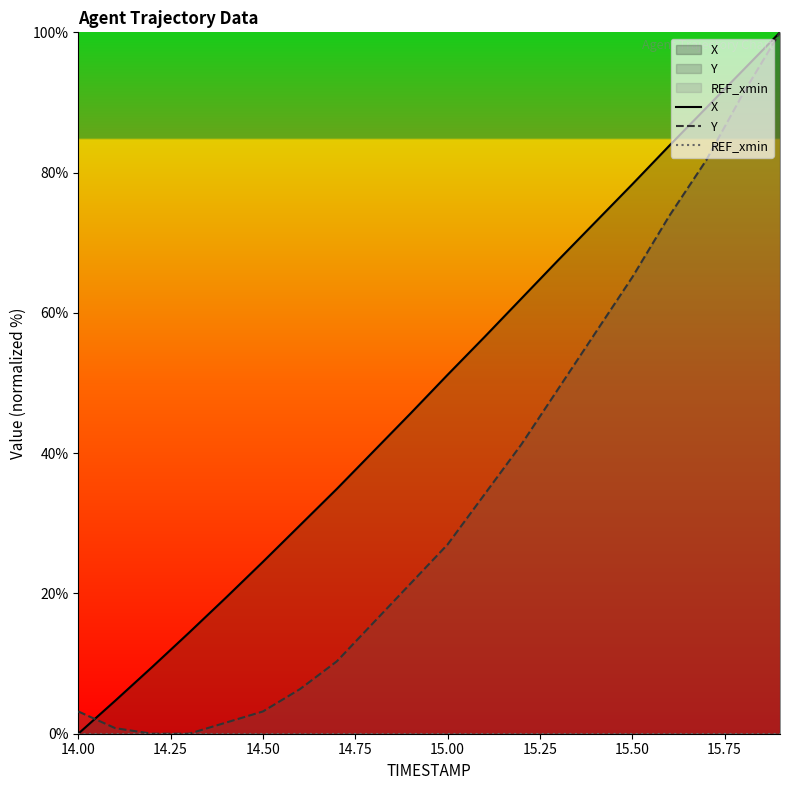

What is the value of the X point at the 8th from the left?

34.9